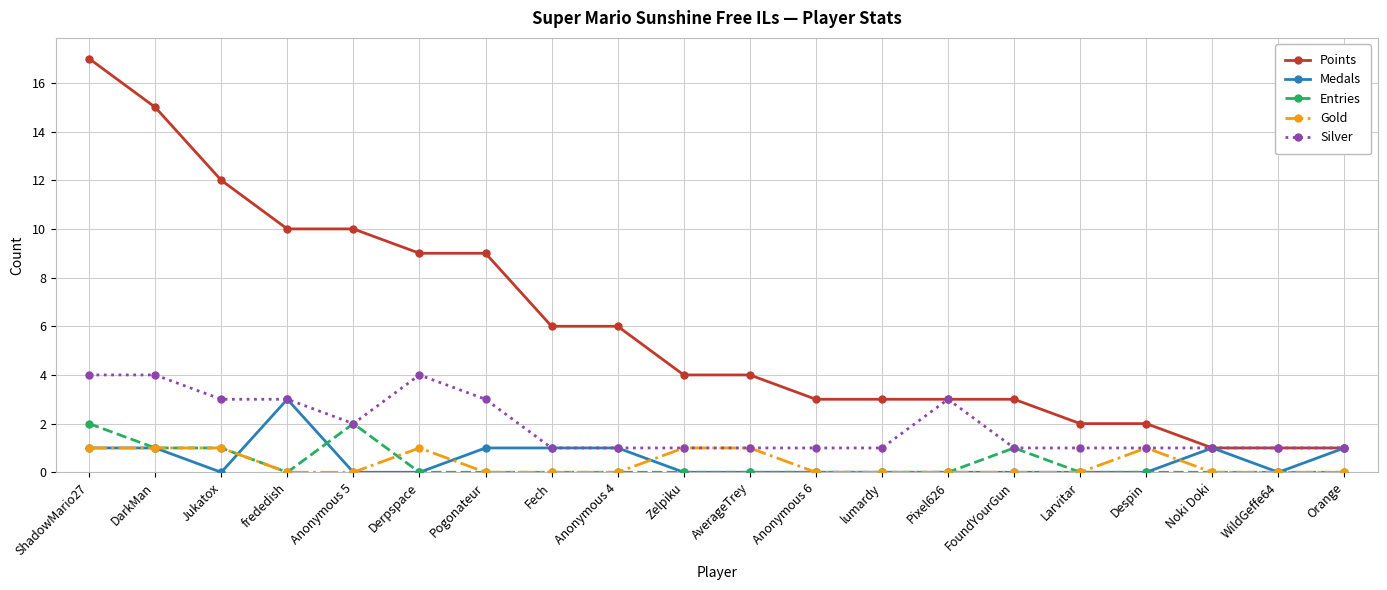

Reading left to right, what are all the values shown in this chart?

Points: 17	15	12	10	10	9	9	6	6	4	4	3	3	3	3	2	2	1	1	1
Medals: 1	1	0	3	0	0	1	1	1	0	0	0	0	0	0	0	0	1	0	1
Entries: 2	1	1	0	2	0	0	0	0	0	0	0	0	0	1	0	0	0	0	0
Gold: 1	1	1	0	0	1	0	0	0	1	1	0	0	0	0	0	1	0	0	0
Silver: 4	4	3	3	2	4	3	1	1	1	1	1	1	3	1	1	1	1	1	1